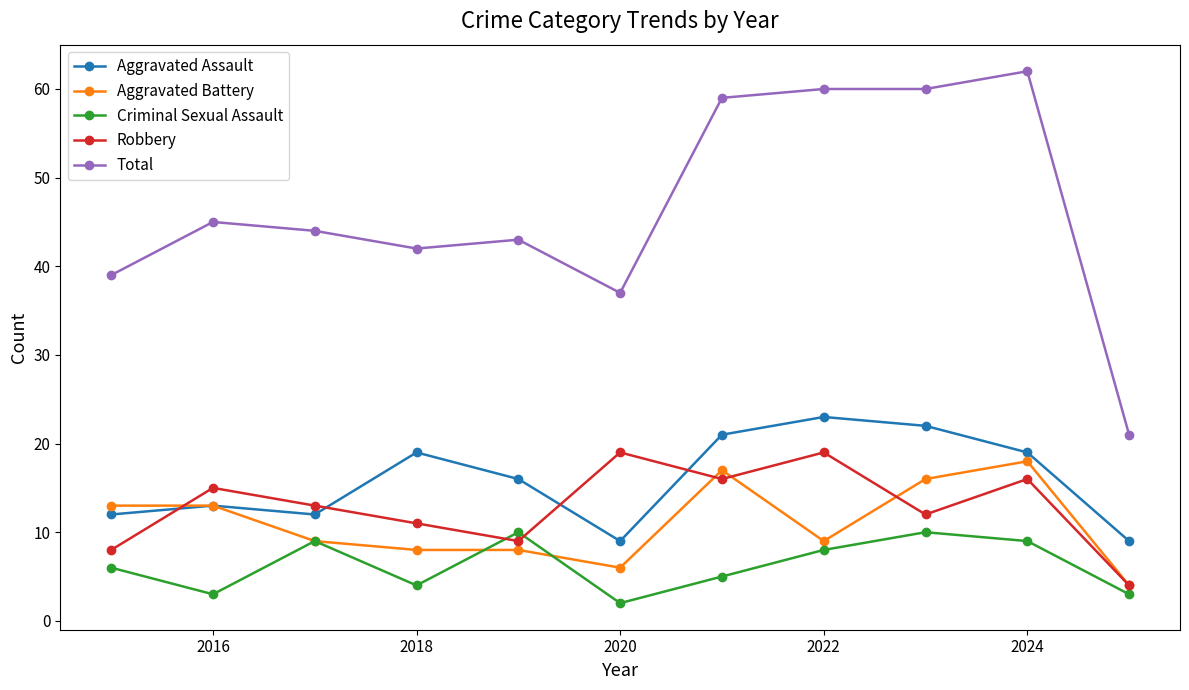

At how many categories does at least one series exceed 19?

11